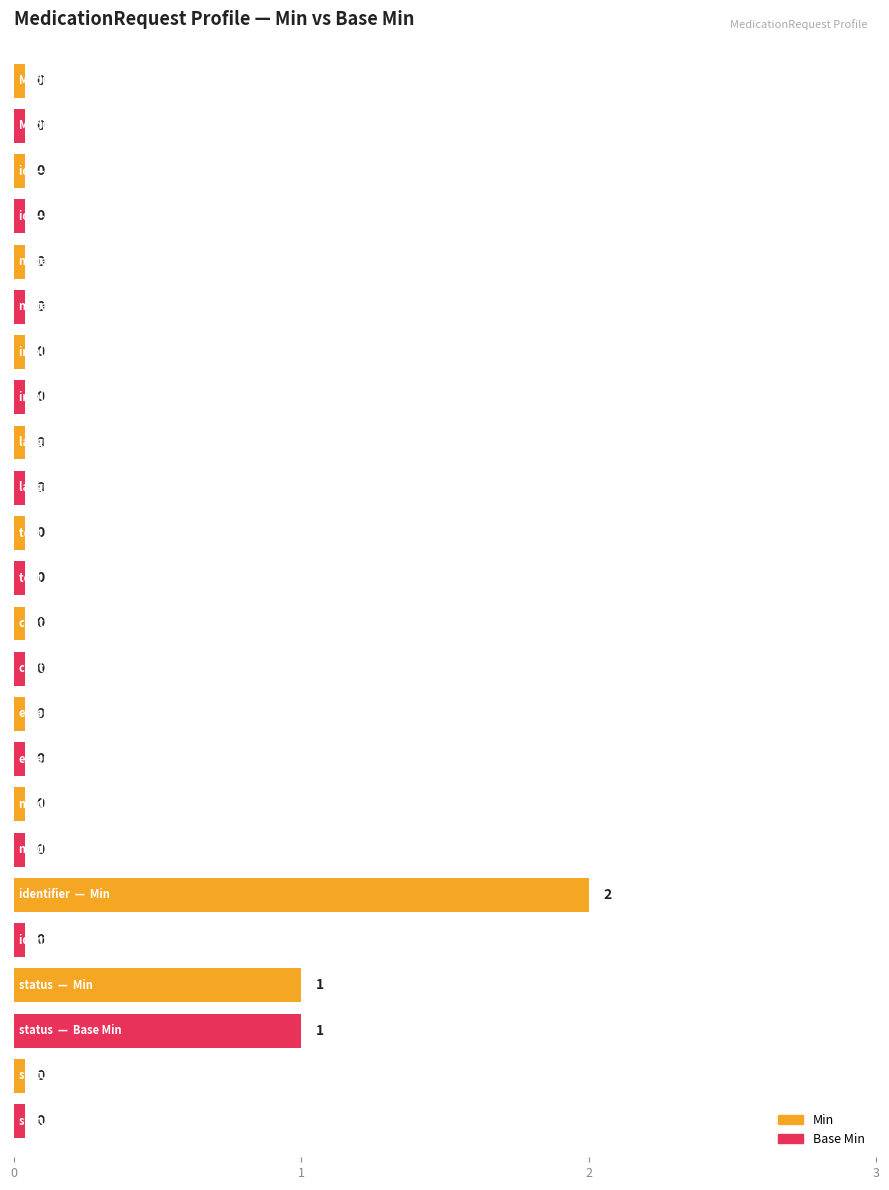

Is it true that Min equals -1 at 8?

False